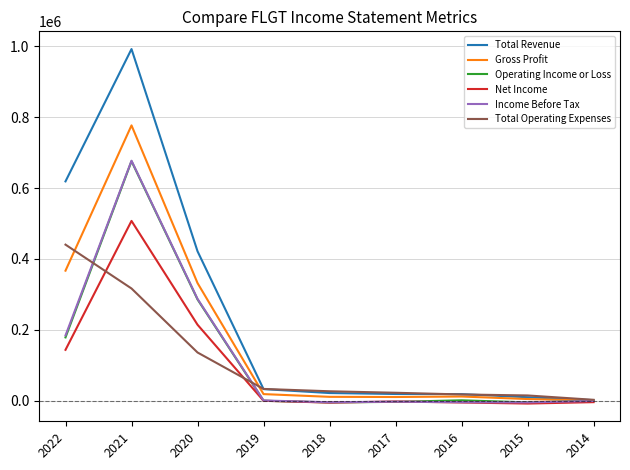

Which series has the widest spread of values?

Total Revenue